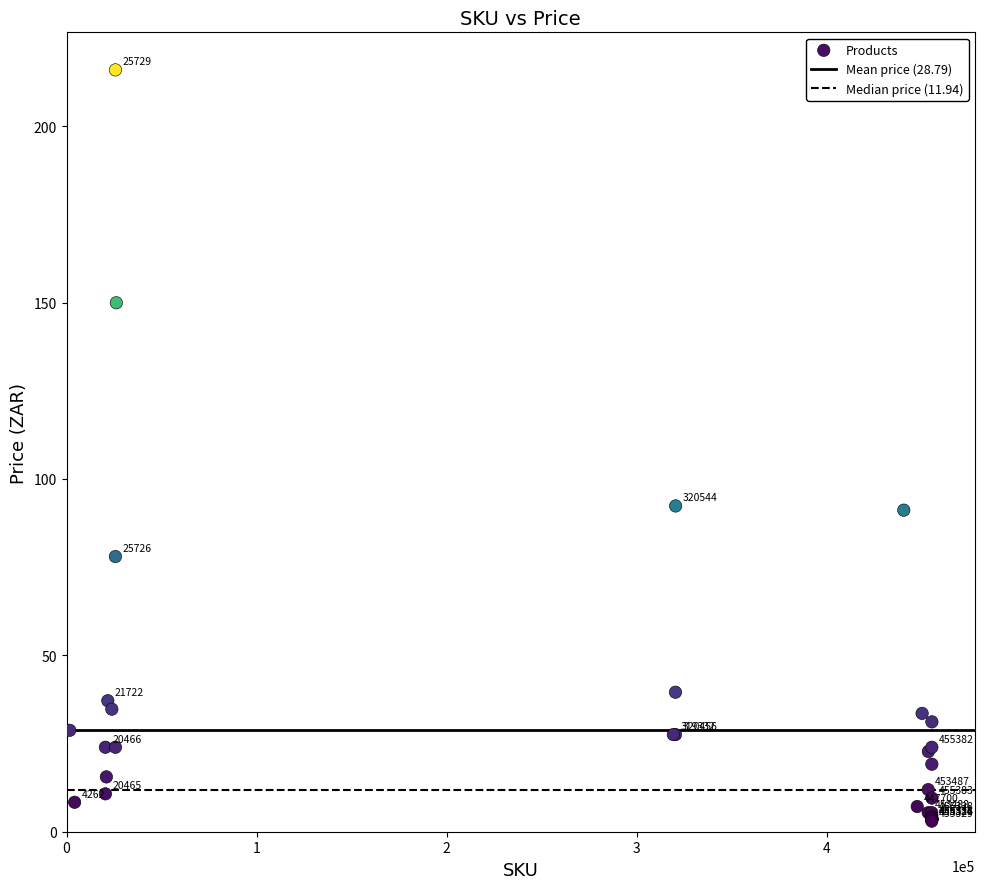

What Y value in the scatter plot is closest to 109?

92.3